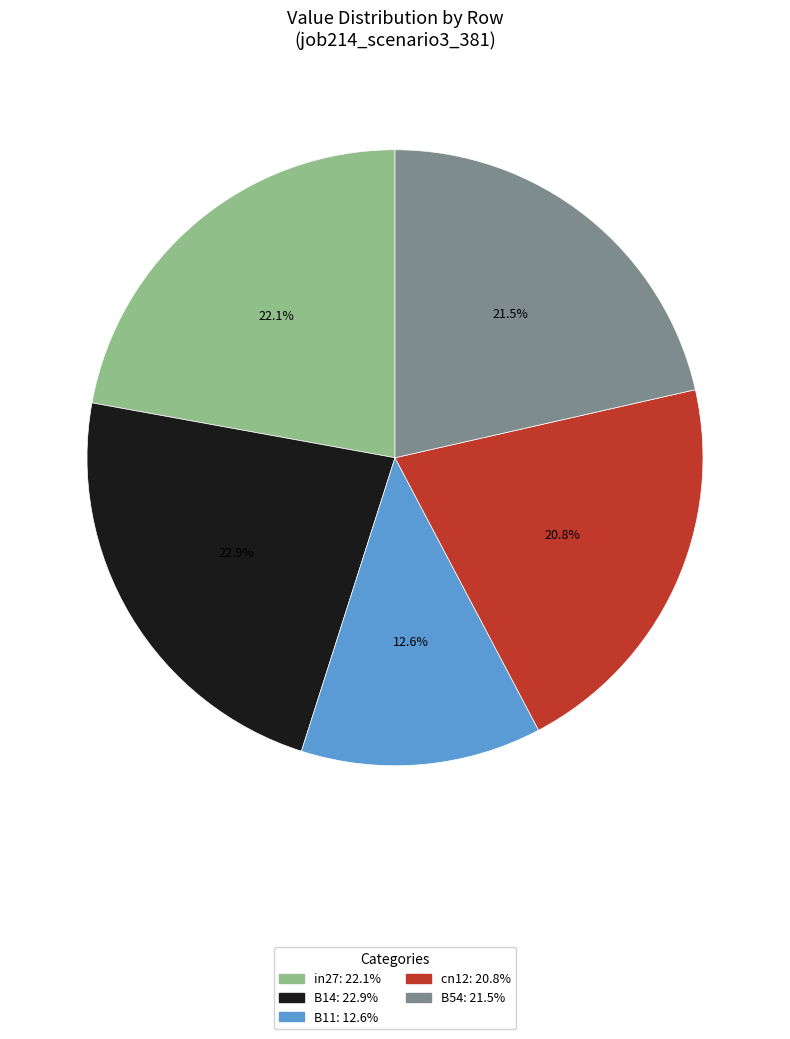

Does any single category account for the majority?

No